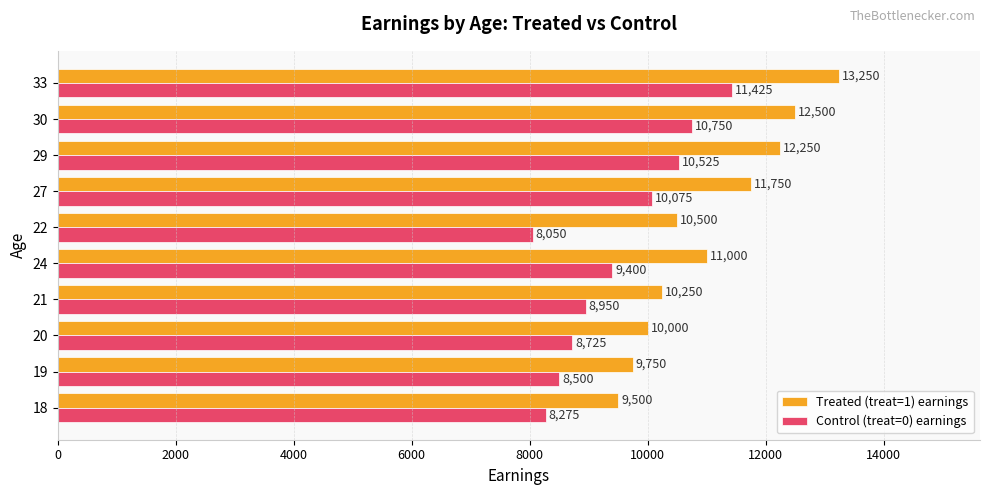

How many categories are shown in the chart?

10